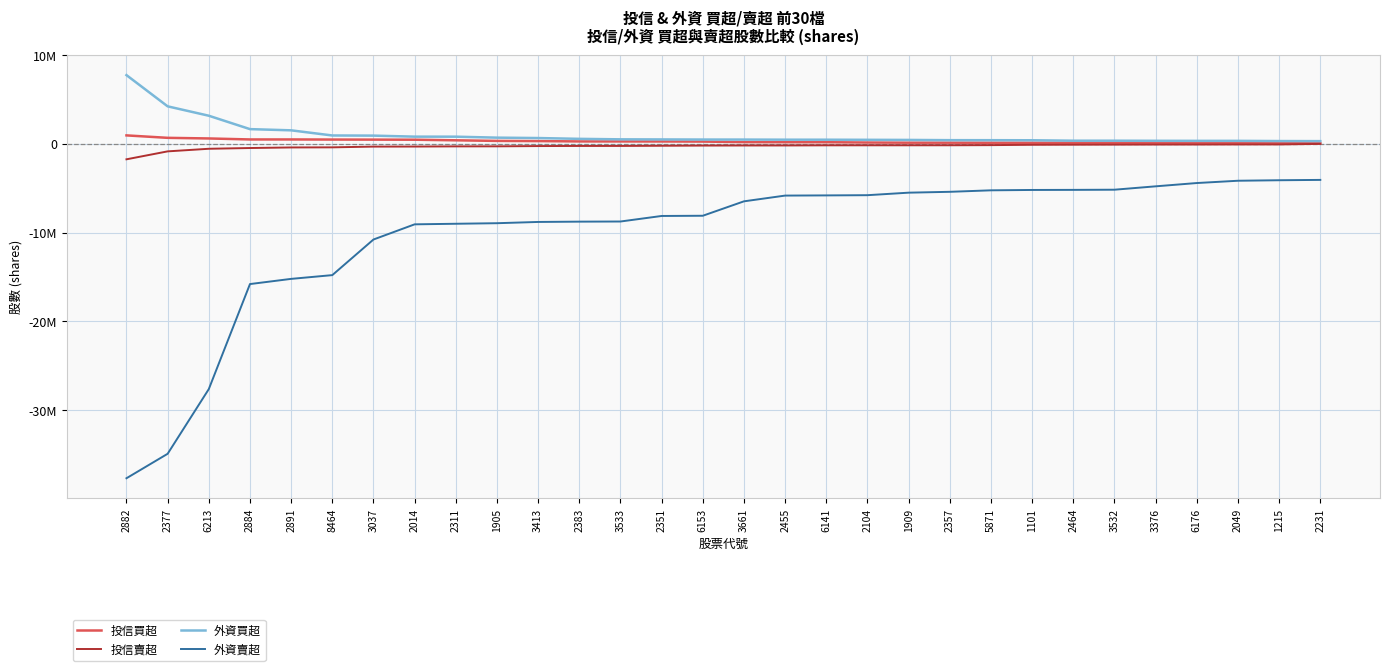

Does the chart have visible grid lines?

Yes